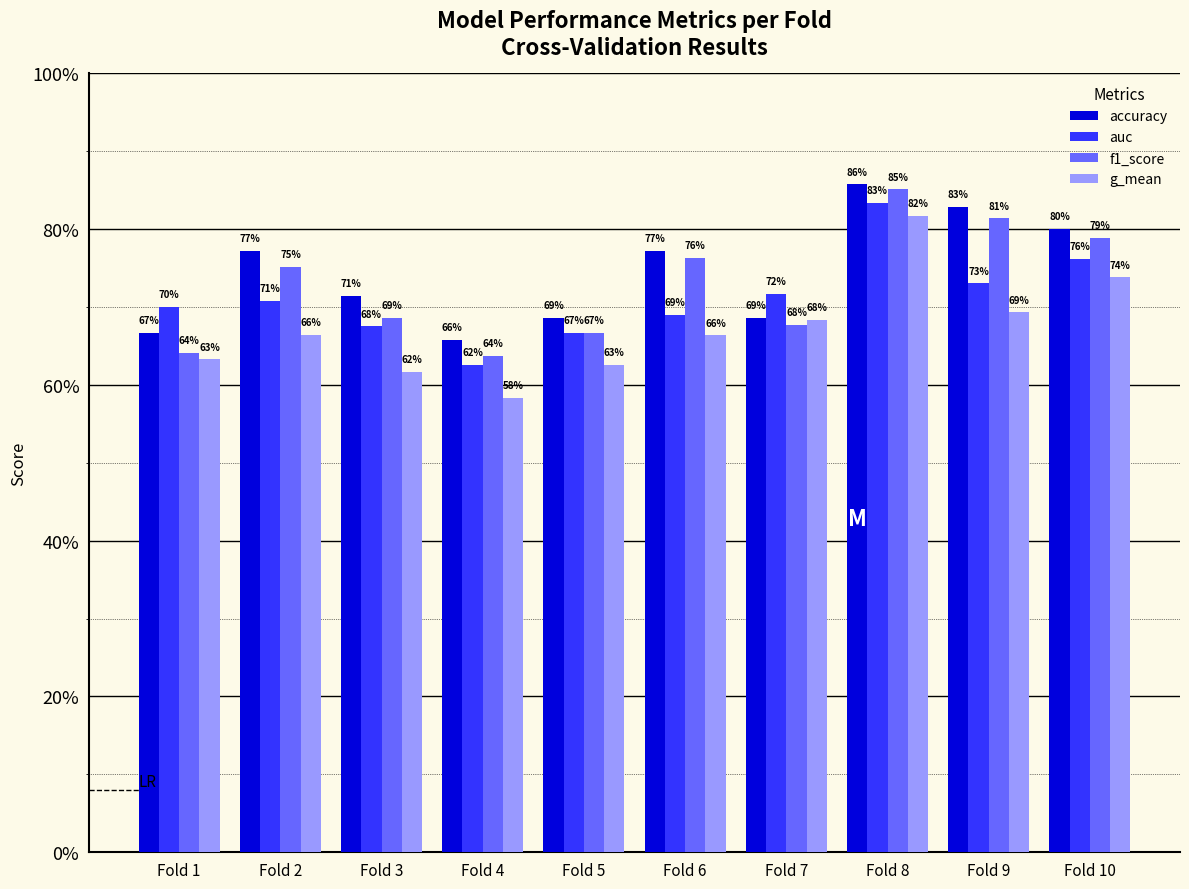

Reading left to right, what are all the values shown in this chart?

accuracy: Fold 1=0.7	Fold 2=0.8	Fold 3=0.7	Fold 4=0.7	Fold 5=0.7	Fold 6=0.8	Fold 7=0.7	Fold 8=0.9	Fold 9=0.8	Fold 10=0.8
auc: Fold 1=0.7	Fold 2=0.7	Fold 3=0.7	Fold 4=0.6	Fold 5=0.7	Fold 6=0.7	Fold 7=0.7	Fold 8=0.8	Fold 9=0.7	Fold 10=0.8
f1_score: Fold 1=0.6	Fold 2=0.8	Fold 3=0.7	Fold 4=0.6	Fold 5=0.7	Fold 6=0.8	Fold 7=0.7	Fold 8=0.9	Fold 9=0.8	Fold 10=0.8
g_mean: Fold 1=0.6	Fold 2=0.7	Fold 3=0.6	Fold 4=0.6	Fold 5=0.6	Fold 6=0.7	Fold 7=0.7	Fold 8=0.8	Fold 9=0.7	Fold 10=0.7